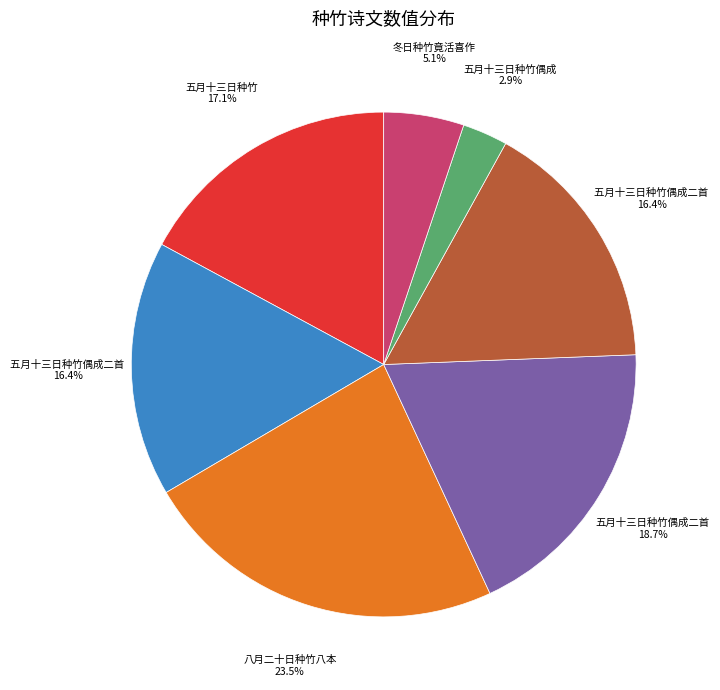

Does any single category account for the majority?

No